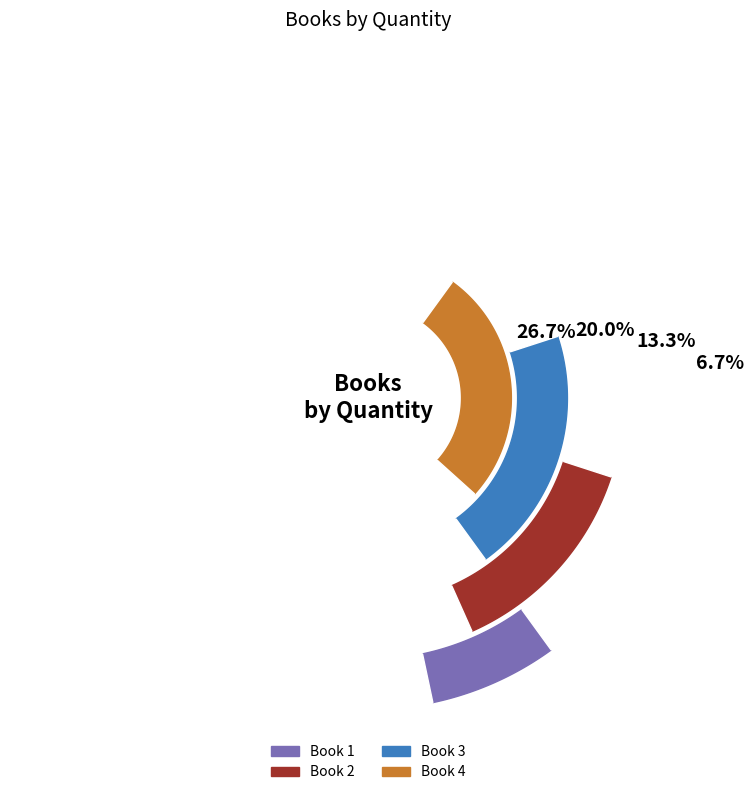

Is it true that Book 3 is 32% of the pie?

False